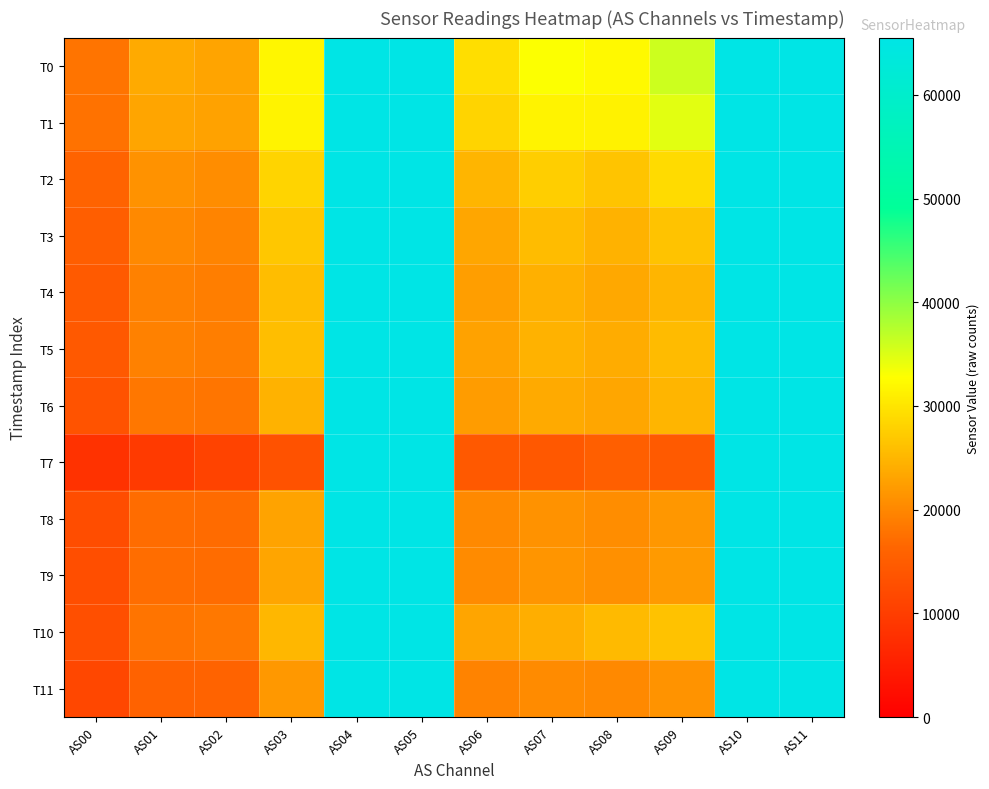

Reading left to right, extract all data points from this chart.

T0: AS00=17992	AS01=23685	AS02=23051	AS03=31754	AS04=65535	AS05=65535	AS06=29201	AS07=32933	AS08=32182	AS09=36093	AS10=65535	AS11=65535
T1: AS00=17694	AS01=23268	AS02=22862	AS03=31488	AS04=65535	AS05=65535	AS06=28190	AS07=31603	AS08=31378	AS09=34594	AS10=65535	AS11=65535
T2: AS00=16074	AS01=21246	AS02=20636	AS03=28194	AS04=65535	AS05=65535	AS06=24846	AS07=27532	AS08=26565	AS09=28960	AS10=65535	AS11=65535
T3: AS00=15179	AS01=20207	AS02=19654	AS03=26756	AS04=65535	AS05=65535	AS06=23415	AS07=25619	AS08=24667	AS09=26475	AS10=65535	AS11=65535
T4: AS00=14517	AS01=19411	AS02=18976	AS03=25739	AS04=65535	AS05=65535	AS06=22443	AS07=24331	AS08=23436	AS09=24948	AS10=65535	AS11=65535
T5: AS00=14356	AS01=19343	AS02=19030	AS03=25896	AS04=65535	AS05=65535	AS06=22792	AS07=24579	AS08=23957	AS09=25548	AS10=65535	AS11=65535
T6: AS00=13478	AS01=18299	AS02=18100	AS03=24579	AS04=65535	AS05=65535	AS06=22214	AS07=23789	AS08=23384	AS09=24878	AS10=65535	AS11=65535
T7: AS00=8070	AS01=9452	AS02=10870	AS03=13198	AS04=65535	AS05=65535	AS06=14369	AS07=14328	AS08=15297	AS09=14582	AS10=65535	AS11=65535
T8: AS00=12487	AS01=17068	AS02=16920	AS03=22971	AS04=65535	AS05=65535	AS06=20098	AS07=21247	AS08=20654	AS09=21666	AS10=65535	AS11=65535
T9: AS00=12544	AS01=17192	AS02=17050	AS03=23240	AS04=65535	AS05=65535	AS06=20356	AS07=21493	AS08=20978	AS09=22067	AS10=65535	AS11=65535
T10: AS00=12861	AS01=17998	AS02=18421	AS03=25193	AS04=65535	AS05=65535	AS06=23228	AS07=24174	AS08=25468	AS09=26329	AS10=65535	AS11=65535
T11: AS00=11417	AS01=15866	AS02=16046	AS03=21837	AS04=65535	AS05=65535	AS06=19489	AS07=20405	AS08=20219	AS09=21284	AS10=65535	AS11=65535